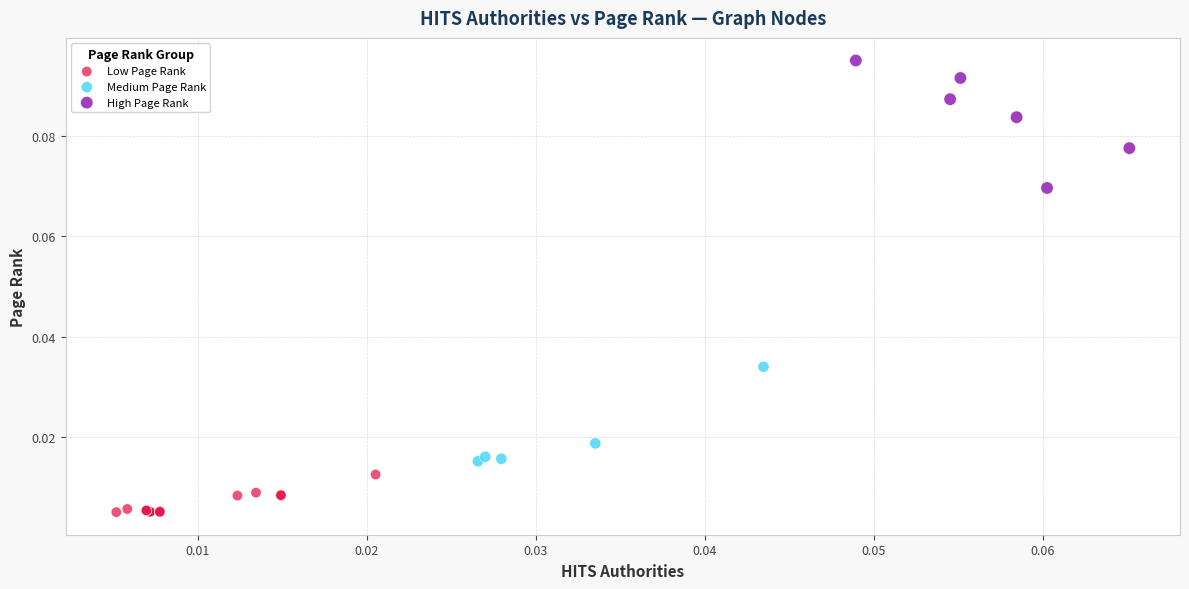

Which series contains the lowest Y value?

Low Page Rank